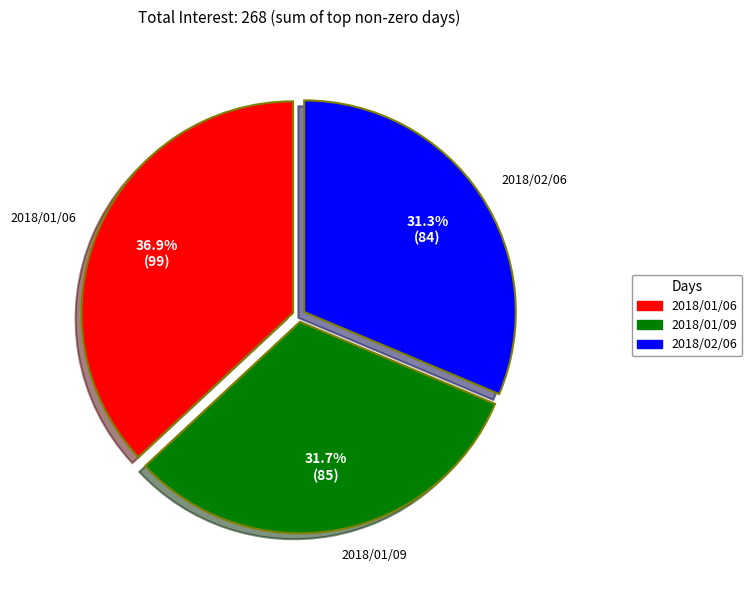

Is it true that 2018/01/09 is 19% of the pie?

False